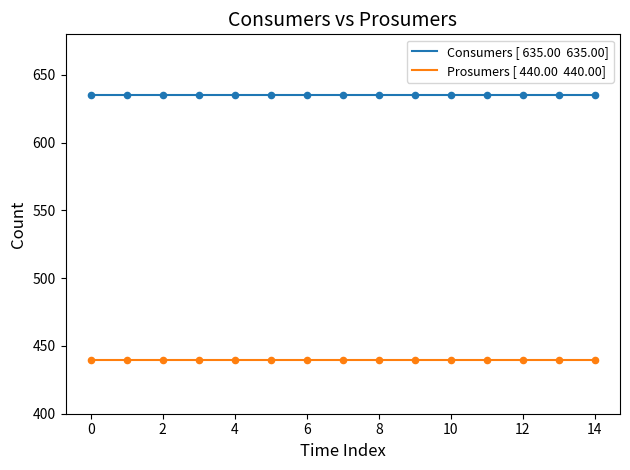

What is the maximum value shown in the chart?

635